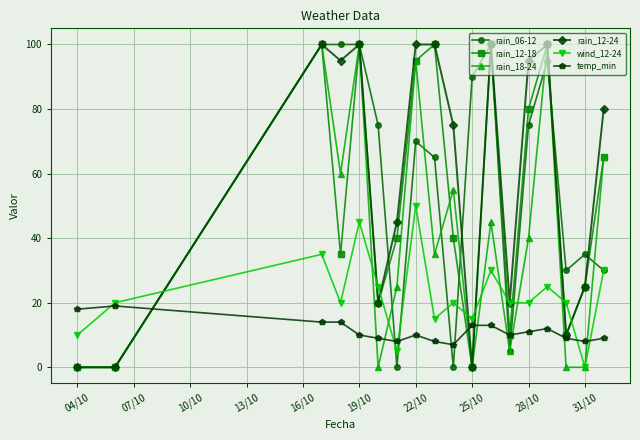

What is the lowest value of the temp_min series?

7